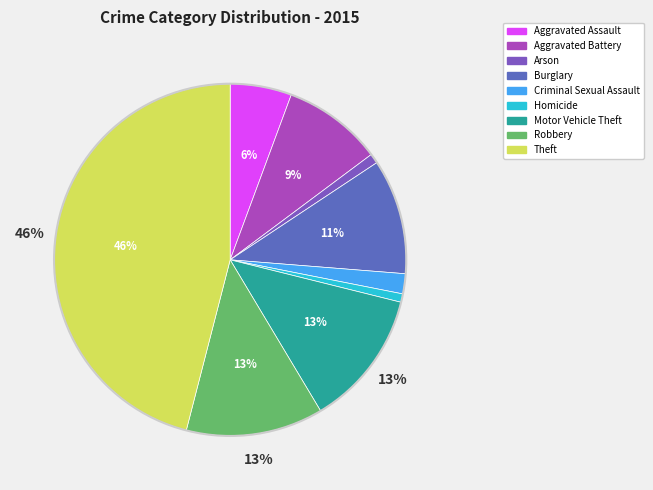

Does any single category account for the majority?

No